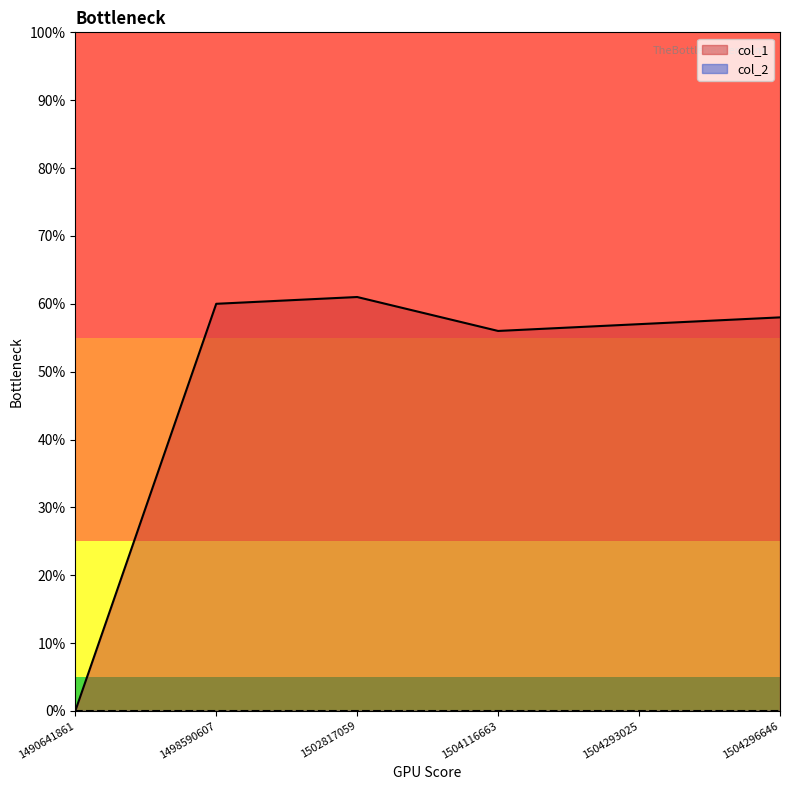

Reading left to right, transcribe all the data shown in this chart.

1490641861=0	1498590607=60	1502817059=61	1504116663=56	1504293025=57	1504296646=58